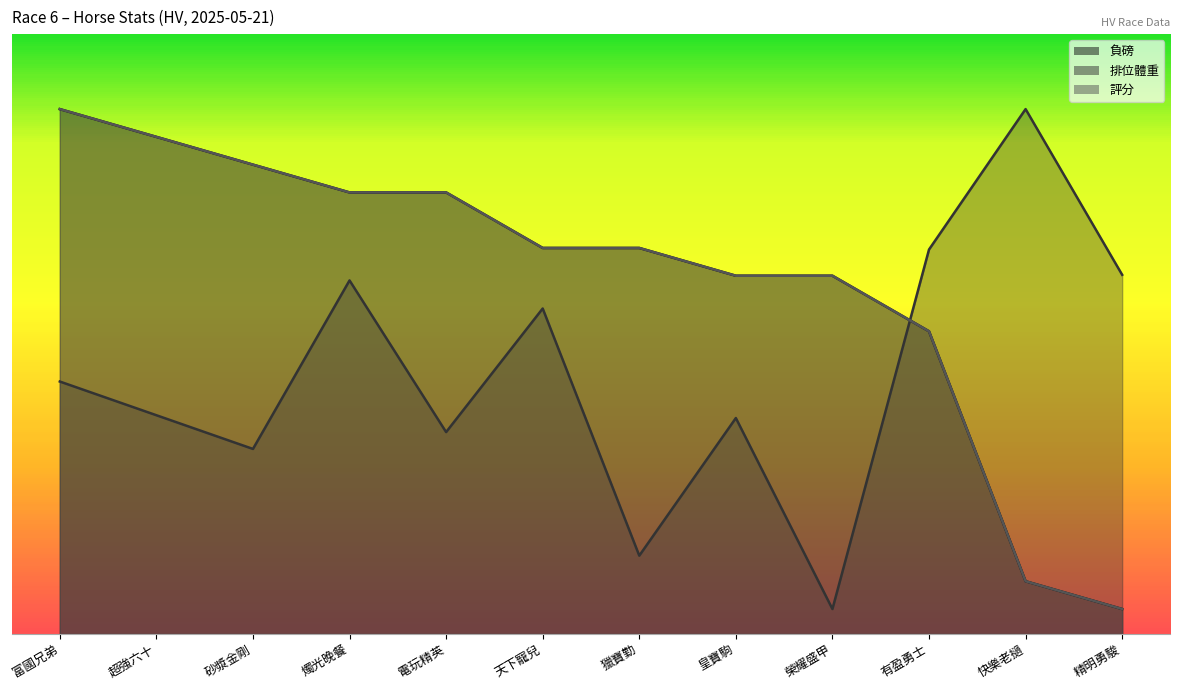

At 獵寶勤, list the series in order from smallest to largest.

排位體重, 負磅, 評分